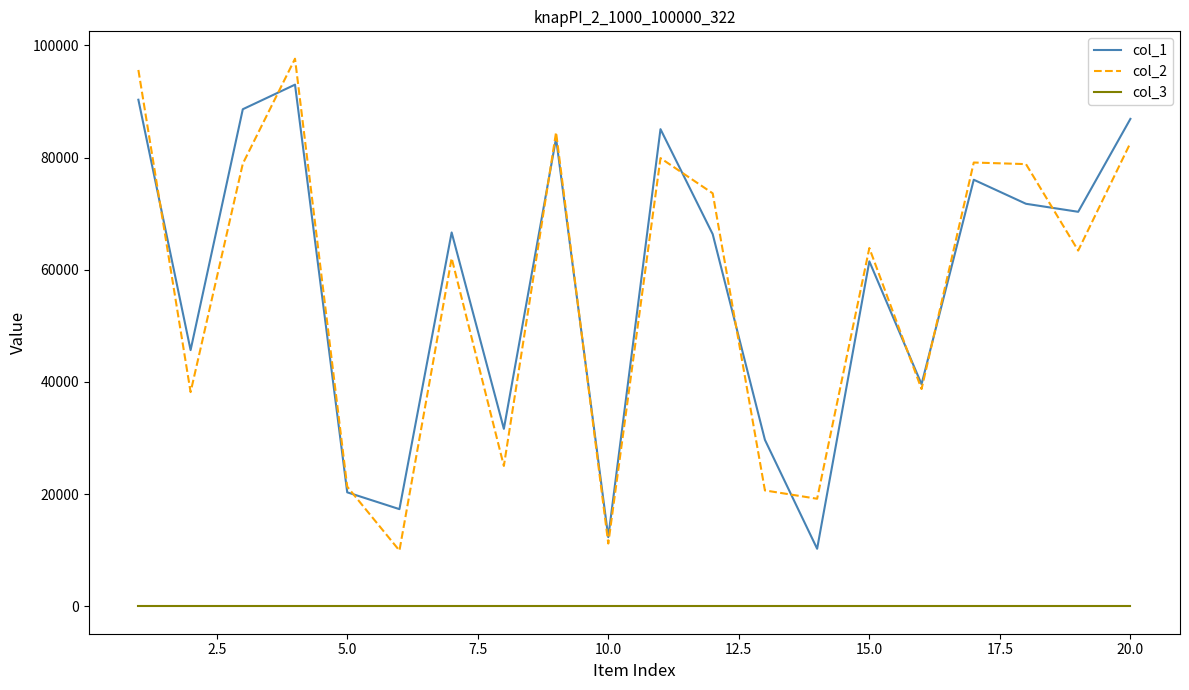

What are all the series names shown in the legend?

col_1, col_2, col_3